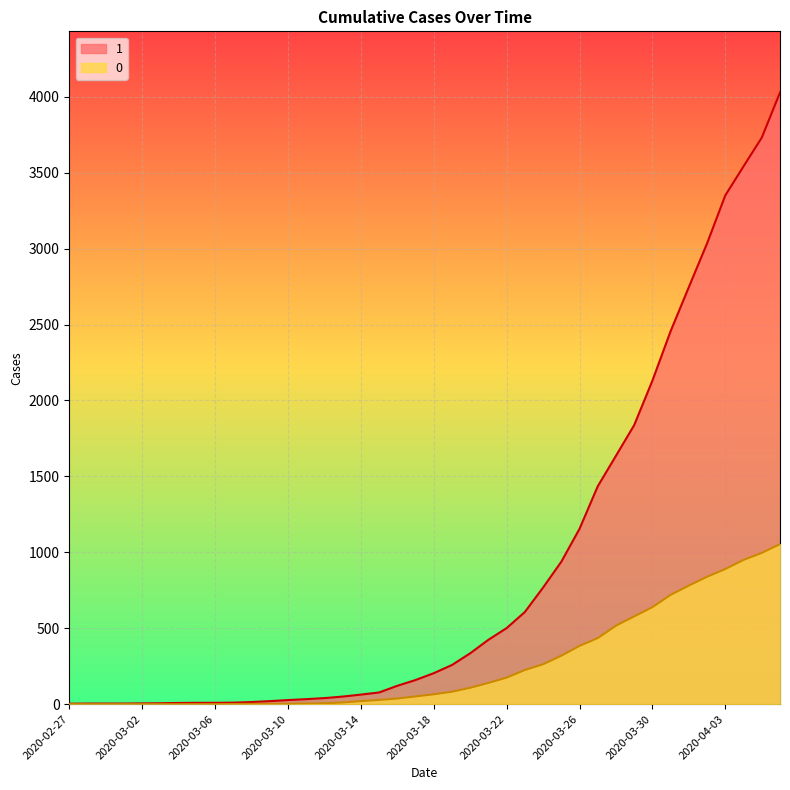

True or false: 0 and 1 cross at least once.

False